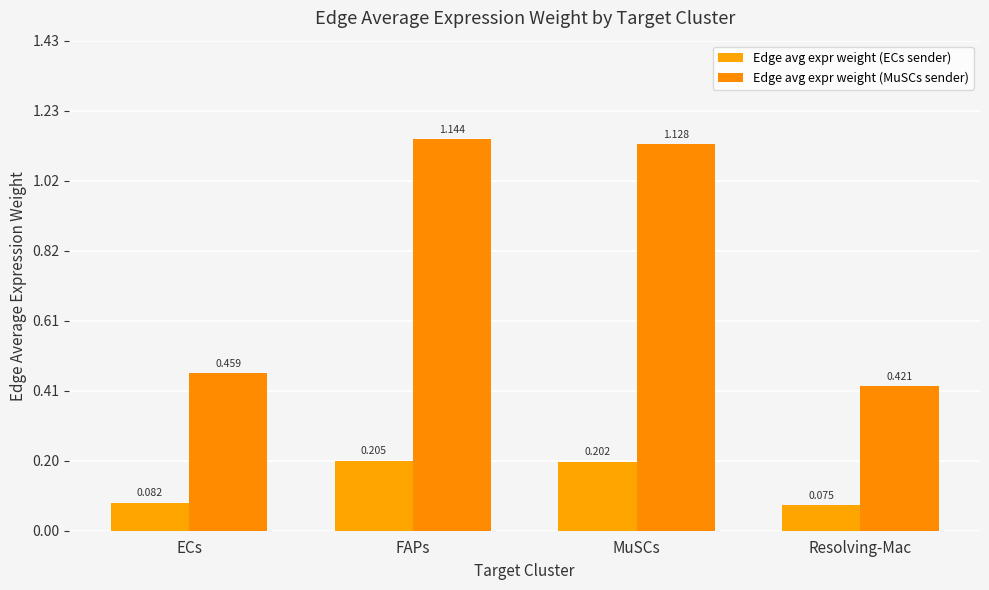

Are the bars grouped side by side (vs. stacked)?

Yes